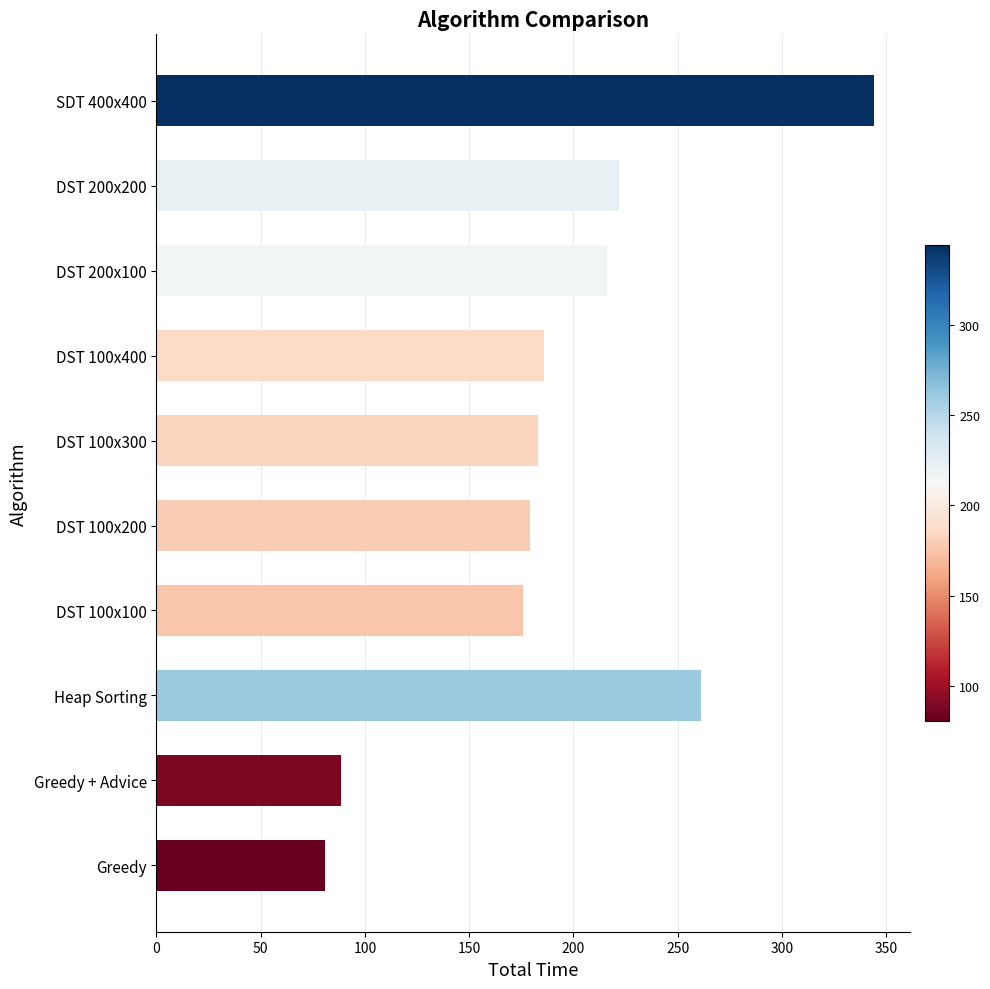

What is the sum of all values?

1936.7